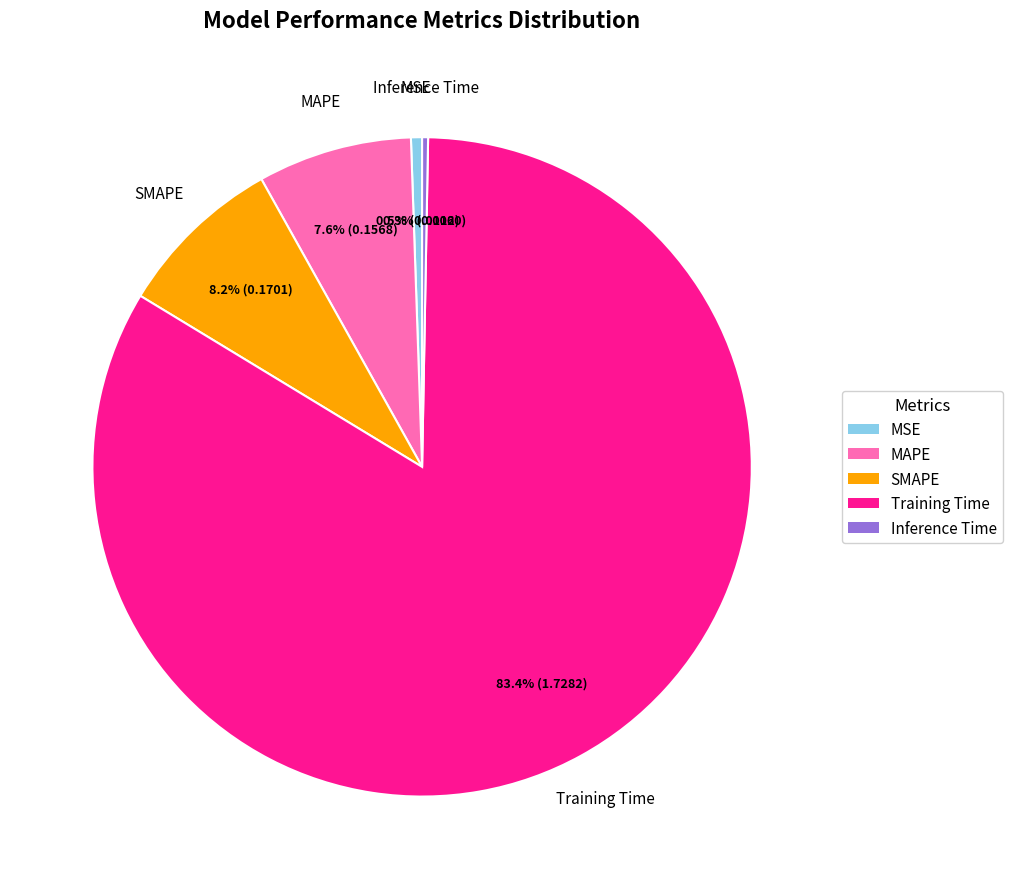

Which has a higher value, SMAPE or Inference Time?

SMAPE